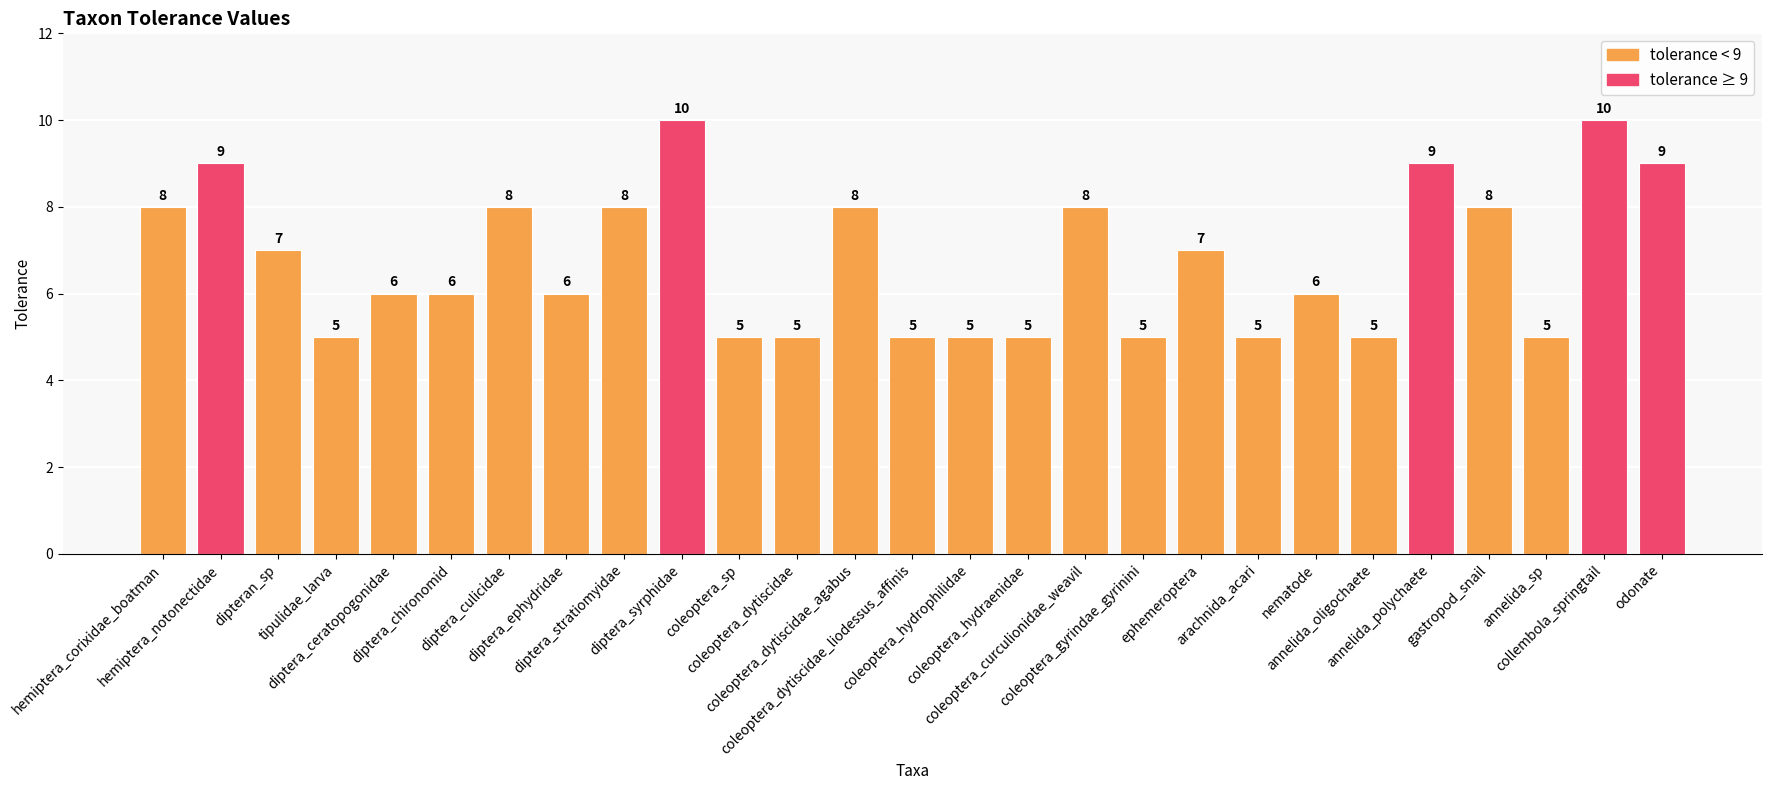

Count the values in the range 5 to 8.

22